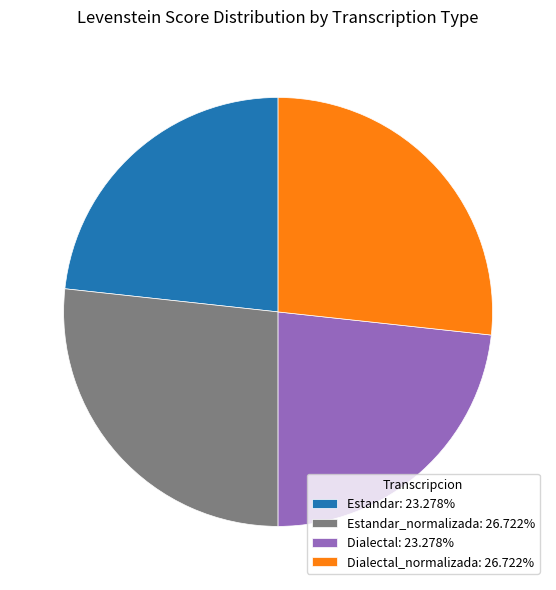

Does Dialectal_normalizada: 26.722% represent more than half of the total?

No